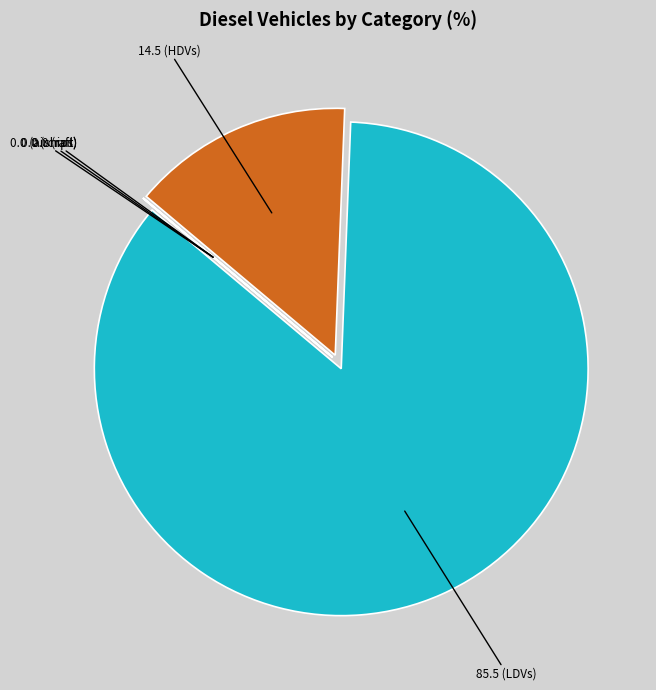

Is there a majority slice in this chart?

Yes